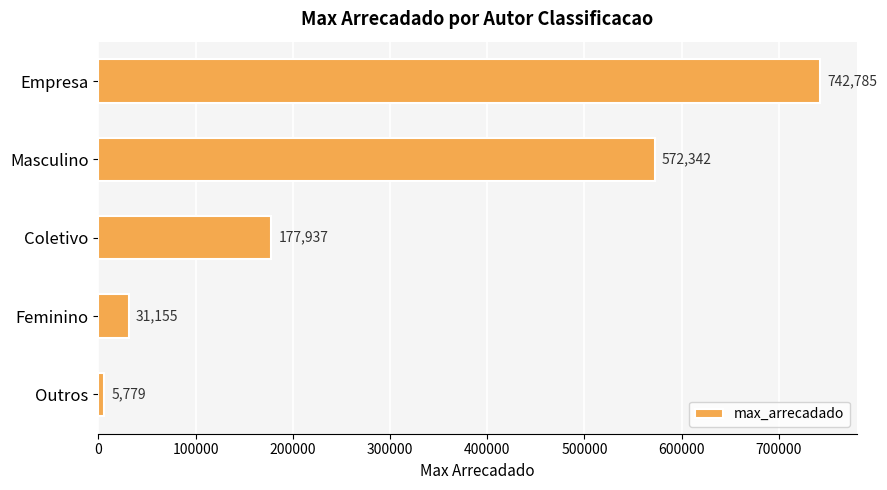

The chart shows a value of 742785.0 at Empresa. True or false?

True